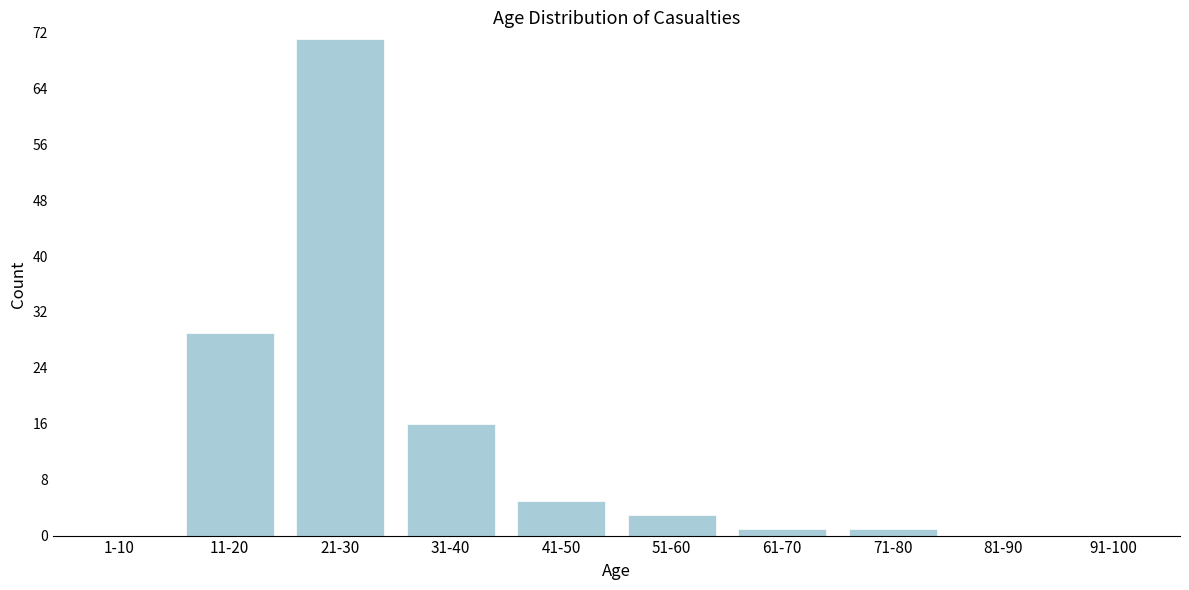

Reading right to left, what are all the values shown in this chart?

91-100=0	81-90=0	71-80=1	61-70=1	51-60=3	41-50=5	31-40=16	21-30=71	11-20=29	1-10=0